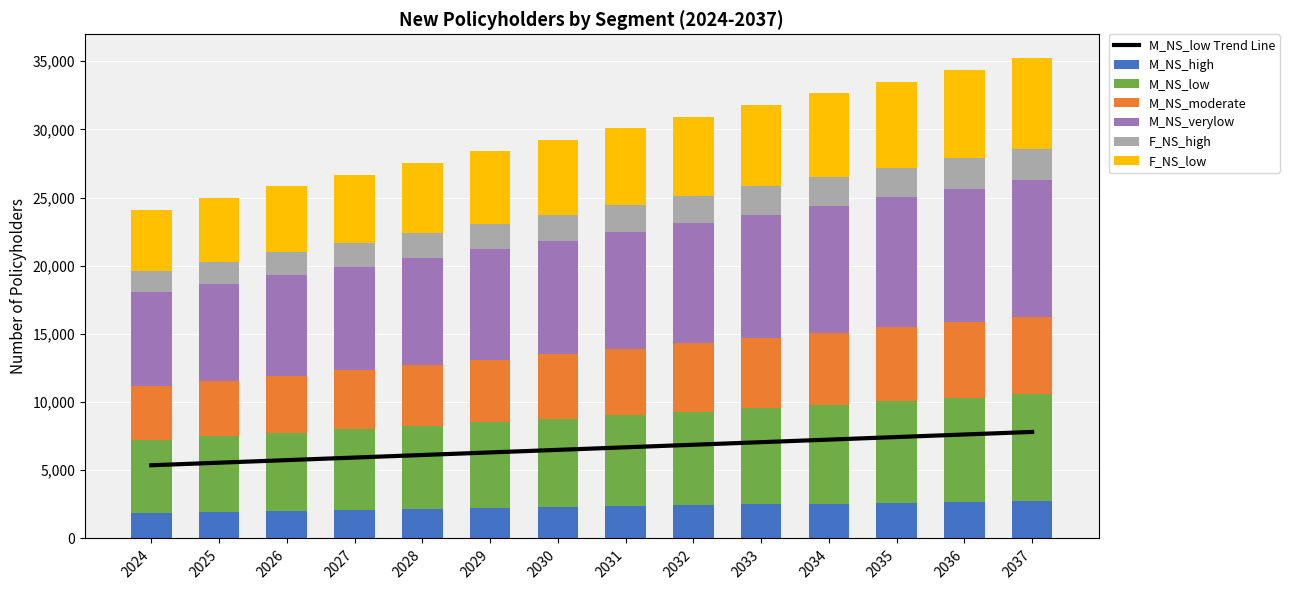

Rank the categories by M_NS_verylow value from lowest to highest.

2024, 2025, 2026, 2027, 2028, 2029, 2030, 2031, 2032, 2033, 2034, 2035, 2036, 2037